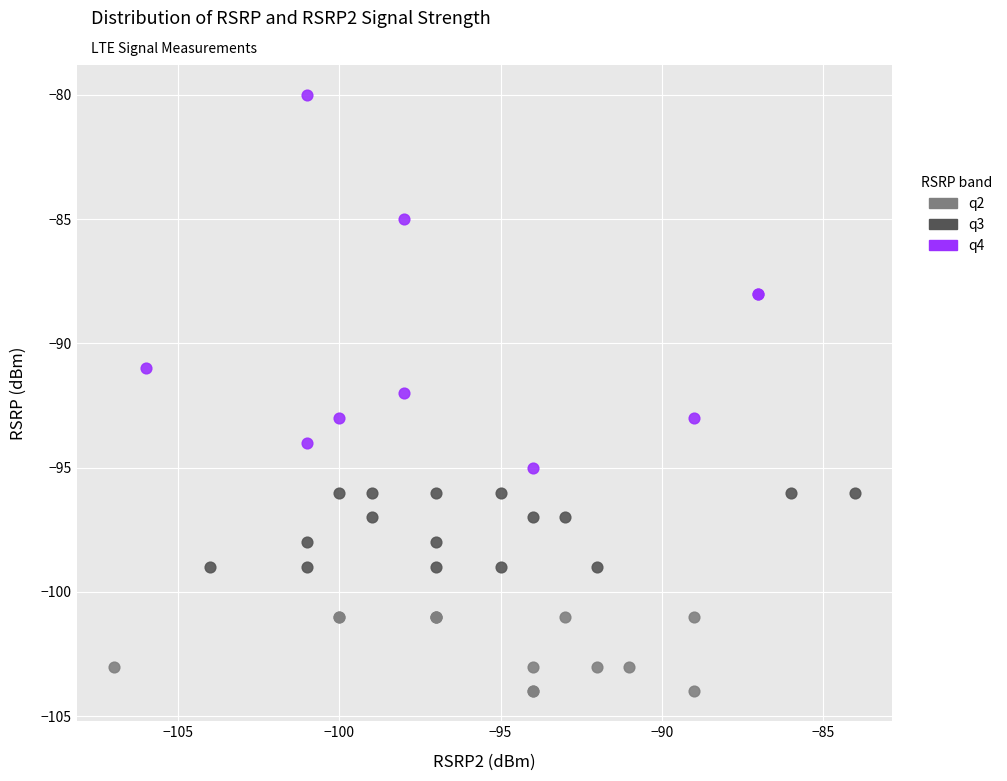

Which series contains the lowest Y value?

q2